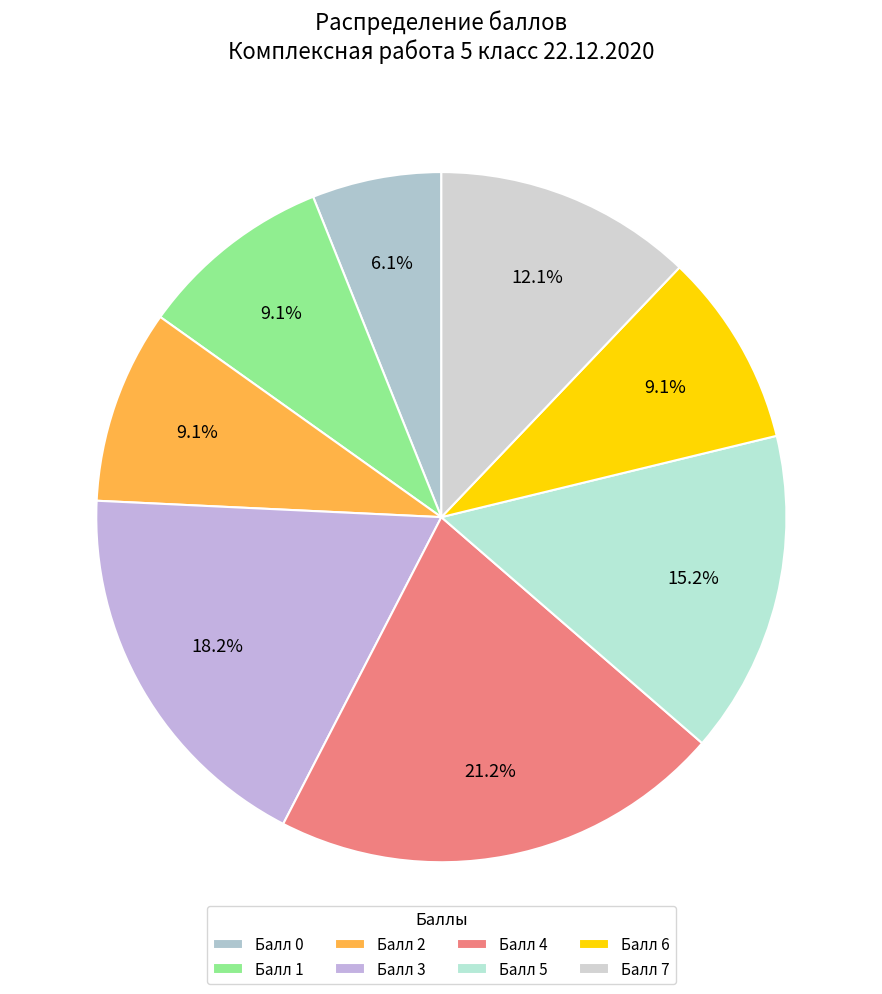

What is the smallest slice in the pie chart?

Балл 0